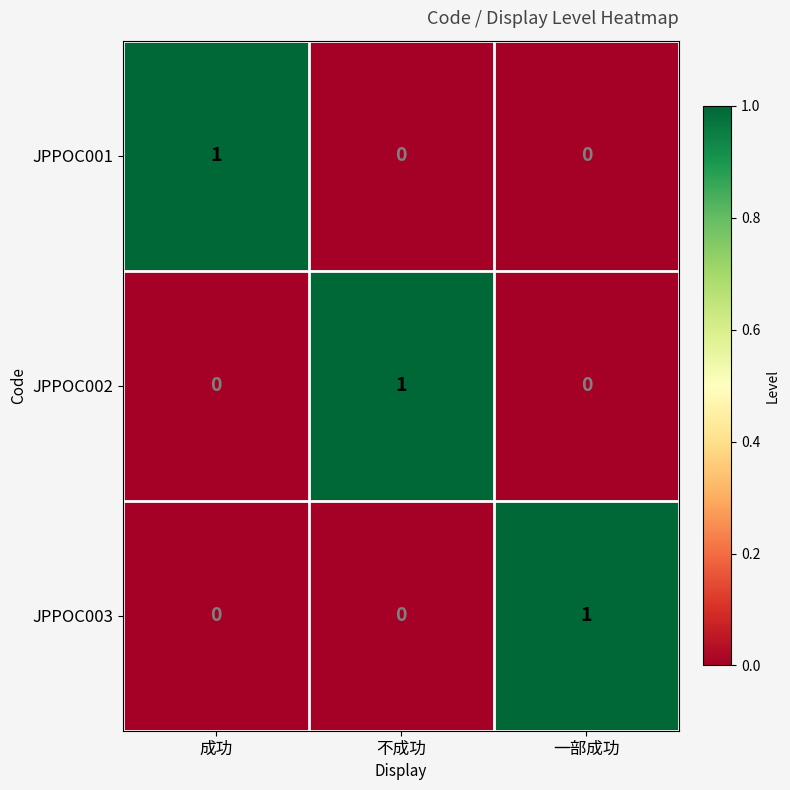

True or false: JPPOC002 has a value of 0 at 成功.

True